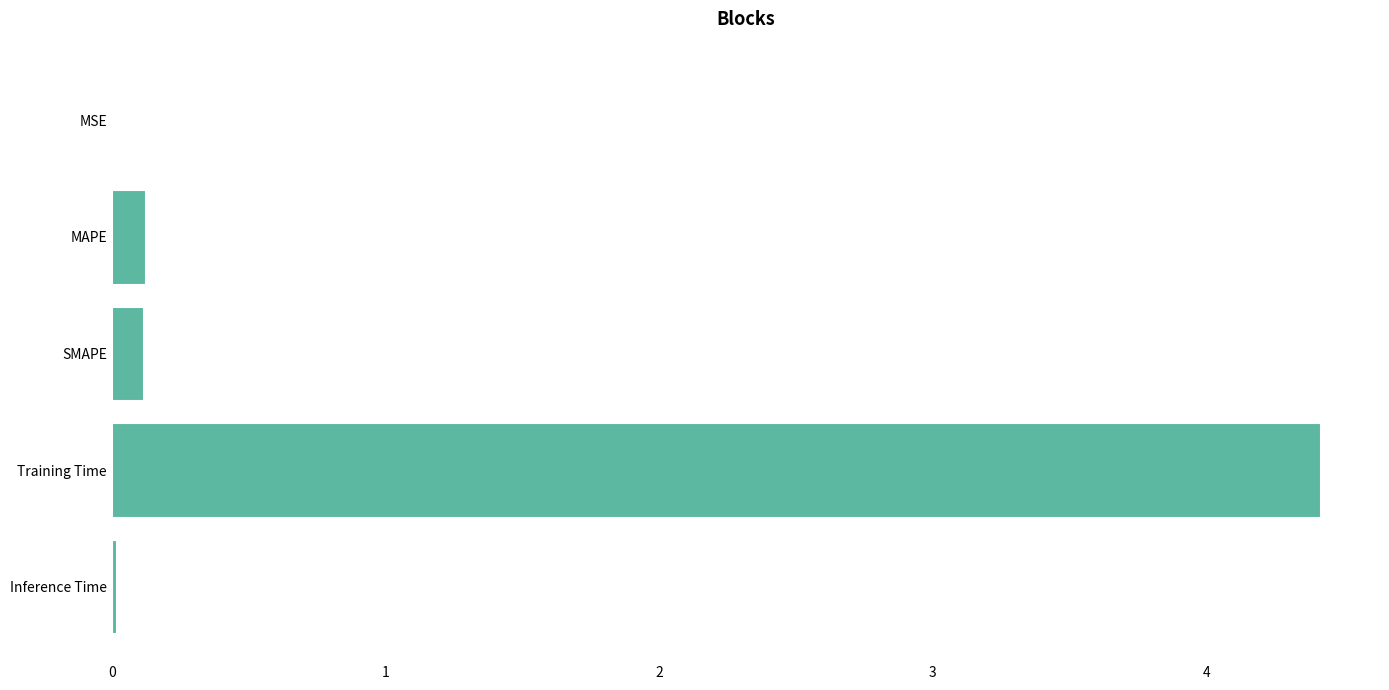

The value at SMAPE is 0.1. True or false?

True